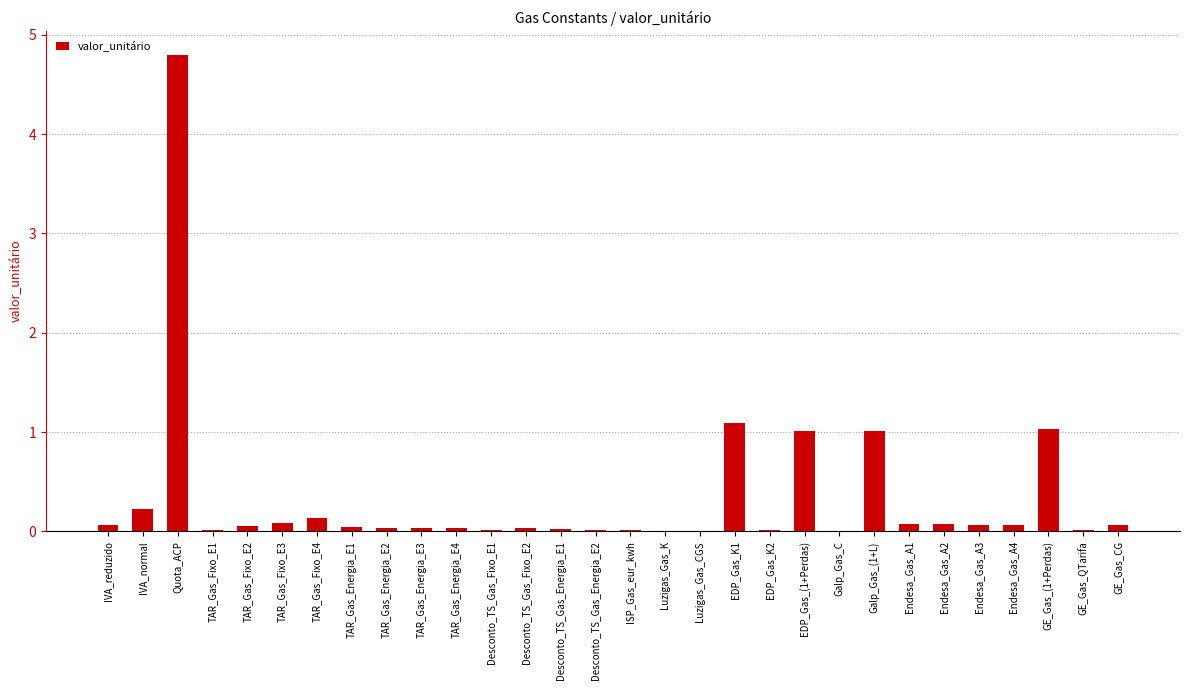

At which category does the chart reach its peak across all series?

Quota_ACP